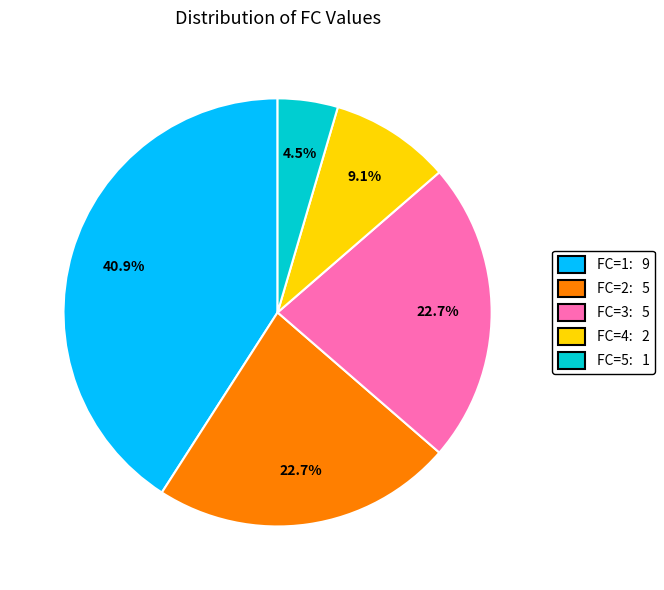

To the nearest percent, what is the average slice percentage?

20%